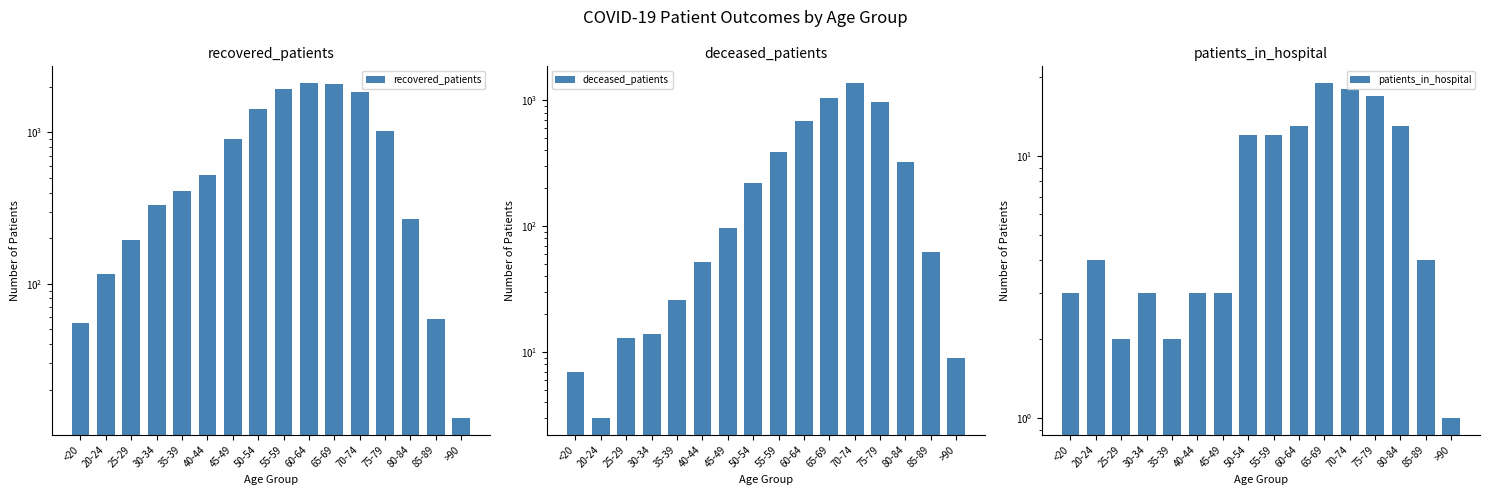

How many bars are there in total?

48